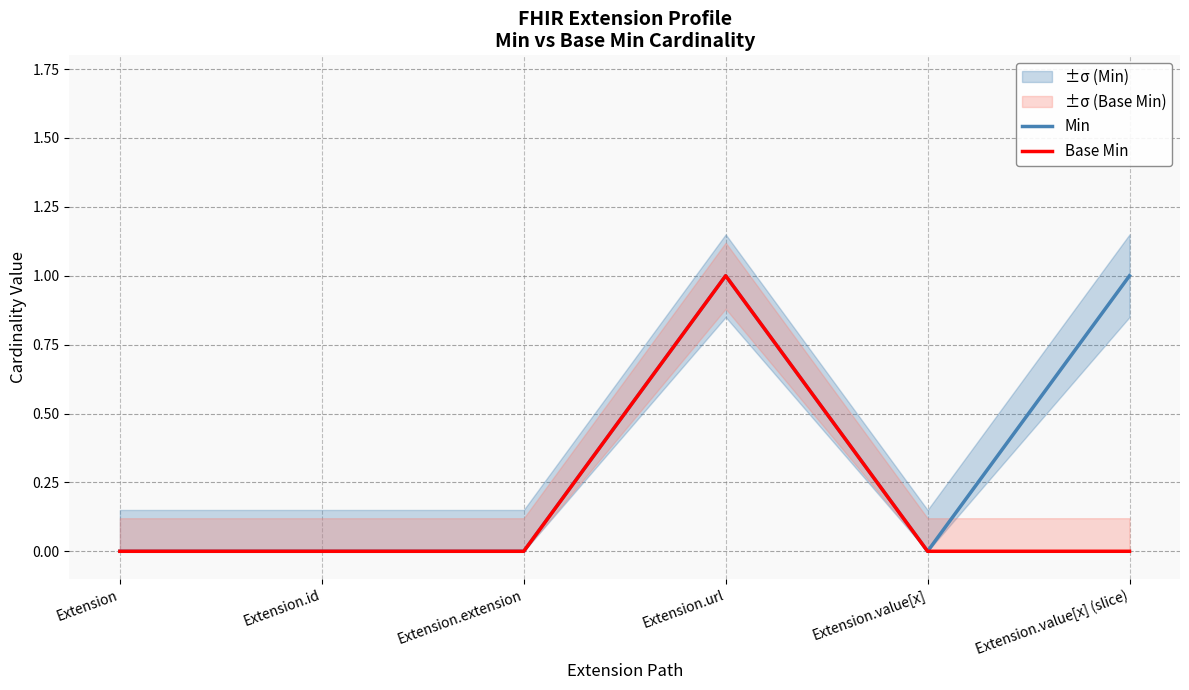

True or false: Min and Base Min cross at least once.

False